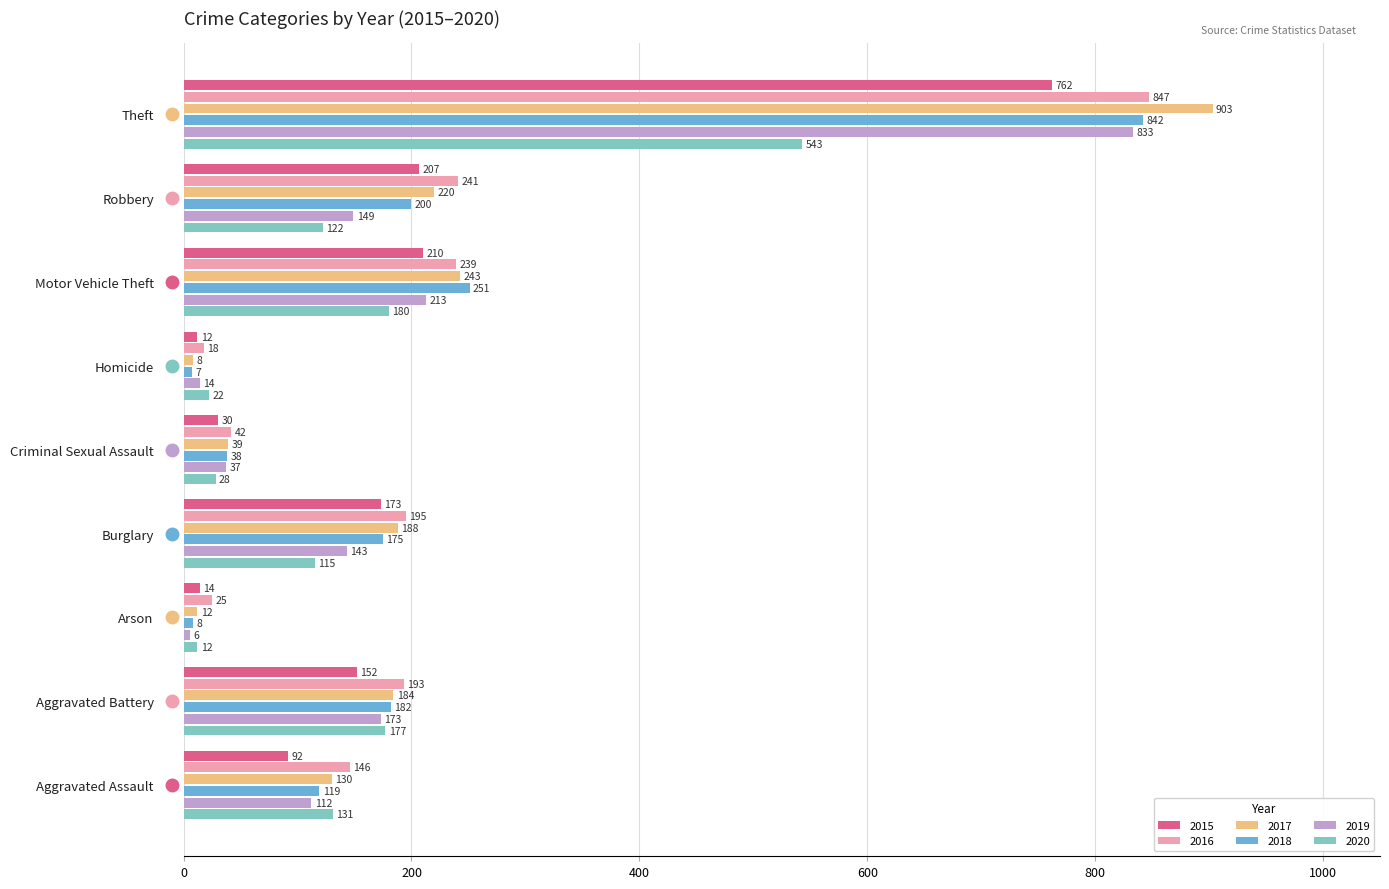

What is the difference between the highest and lowest values at Motor Vehicle Theft?

71